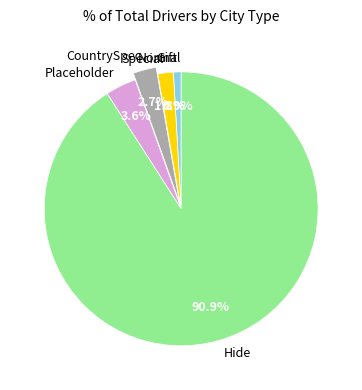

Which has a higher value, Hide or Special?

Hide